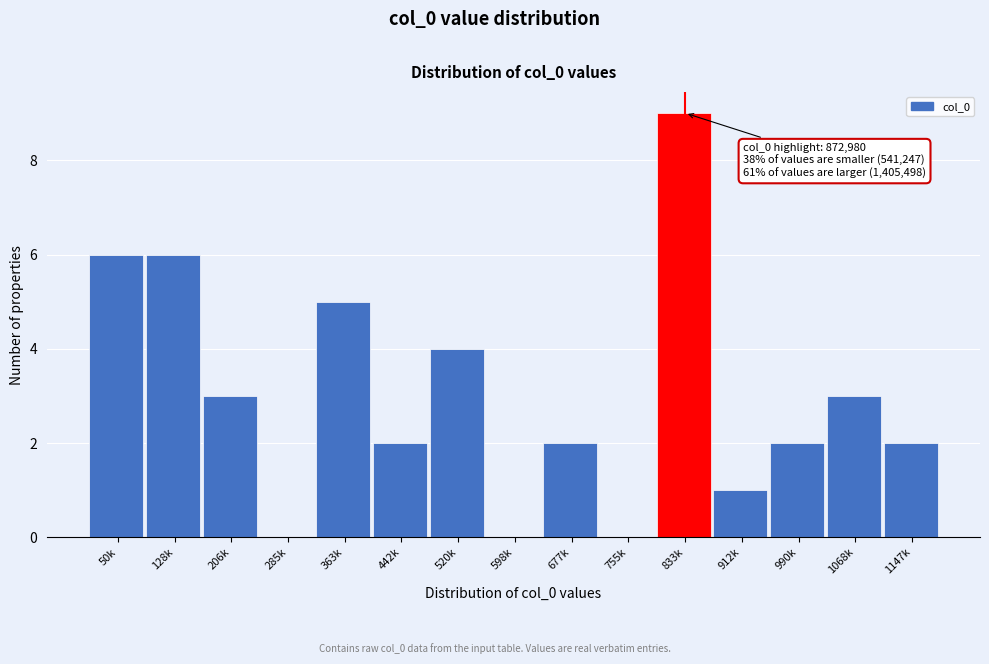

What is the sum of all values?

45